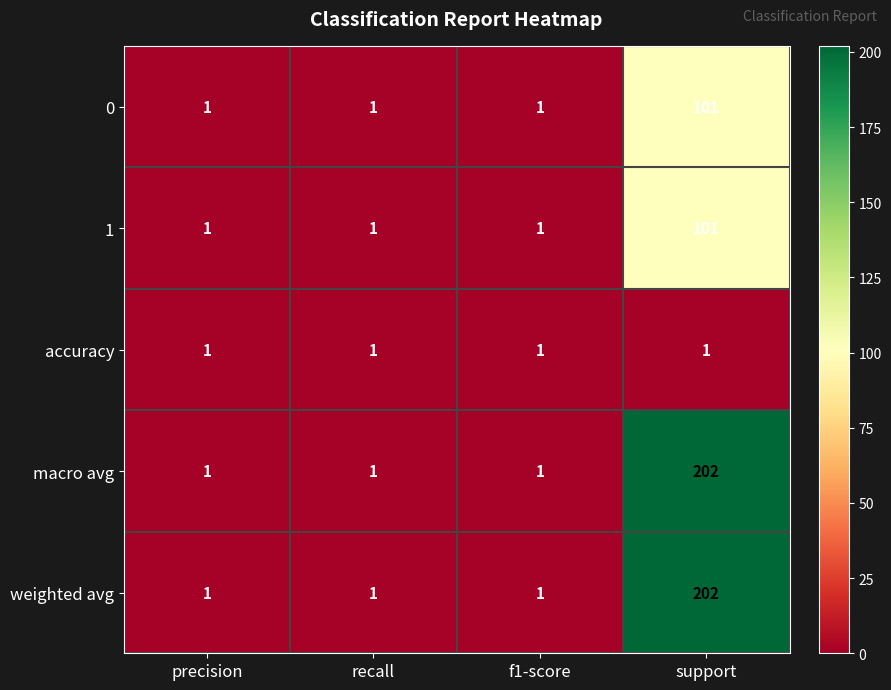

What is the sum of the 1 values at support and f1-score?

102